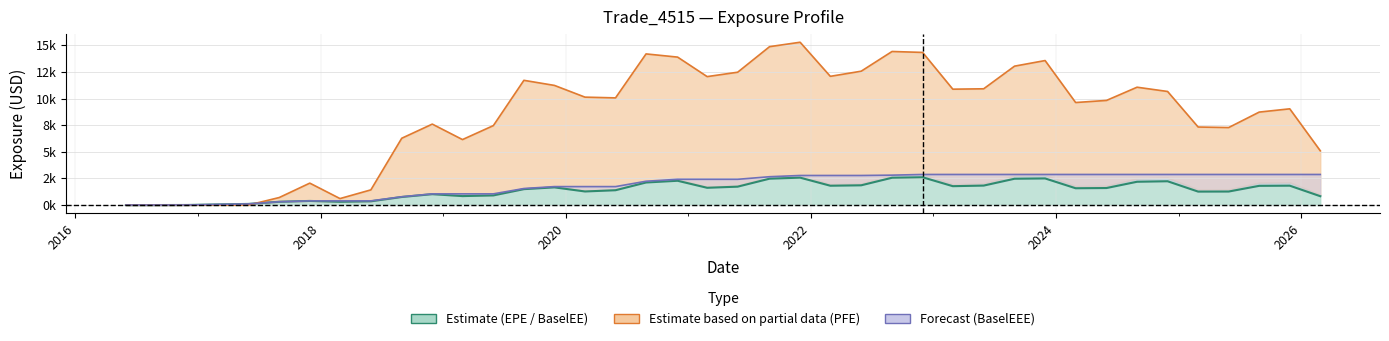

Where do BaselEEE and EPE first cross each other?

2016 and 2018